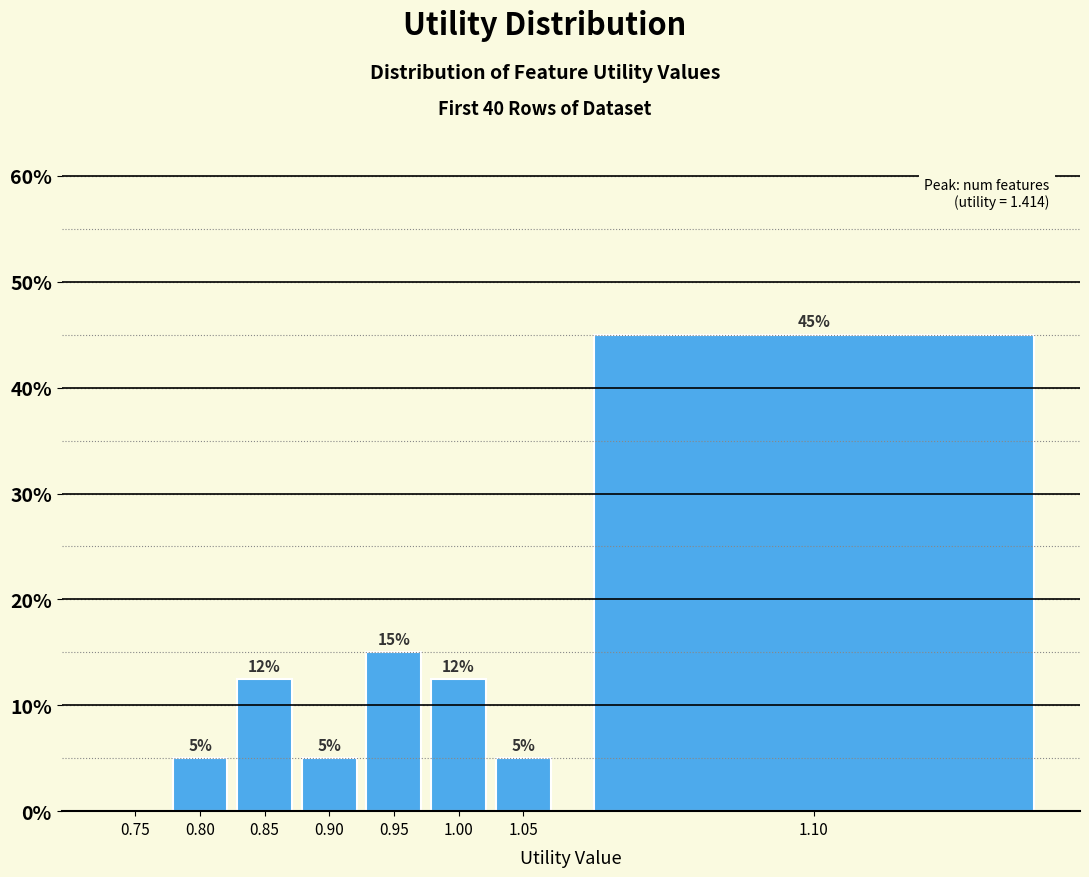

Where is the data nearest to the value 22?

0.95